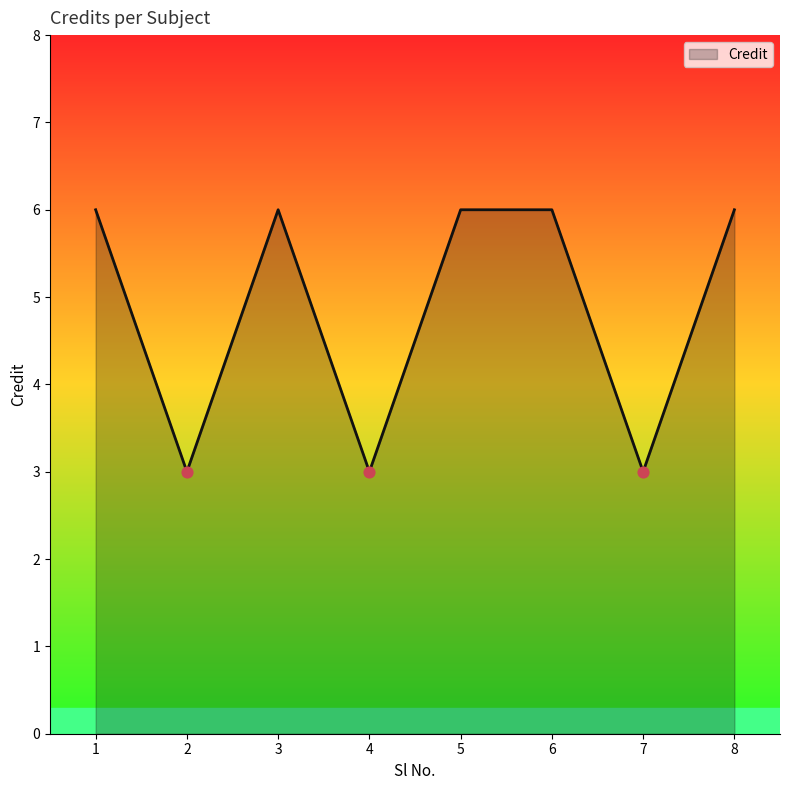

Approximately how many times larger is the value at 8 compared to 1?

1.0